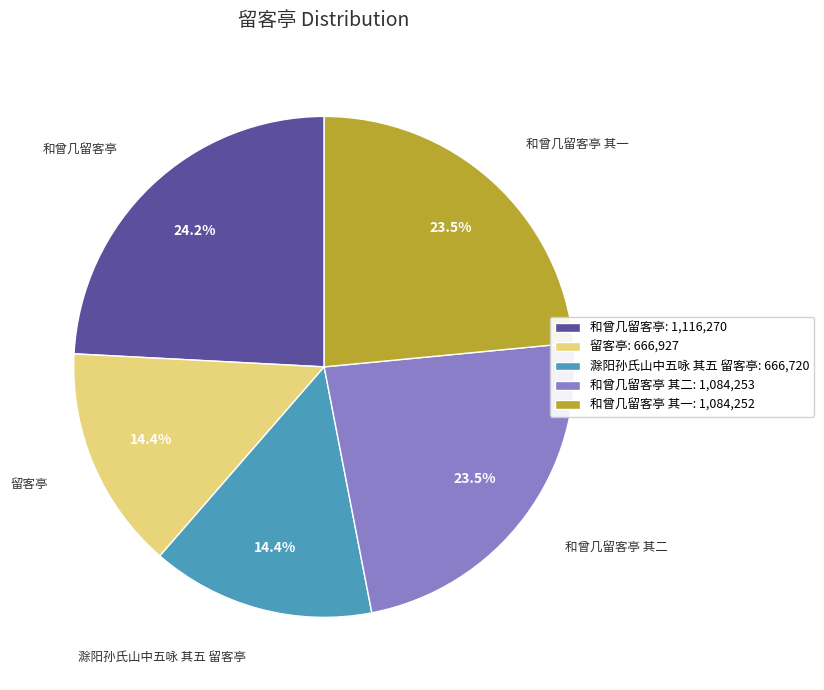

What percentage do 和曾几留客亭 其一 and 滁阳孙氏山中五咏 其五 留客亭 together represent?

37.9%